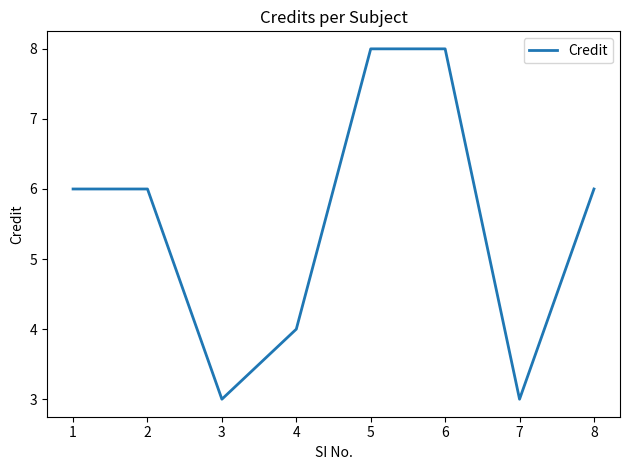

What is the minimum value shown in the chart?

3